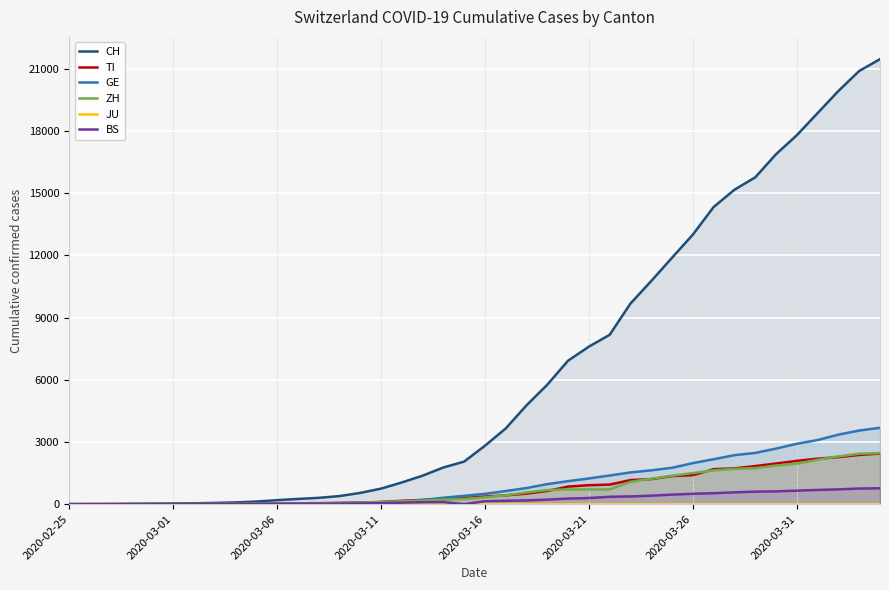

The value of ZH at 2020-02-25 is 1320. True or false?

False